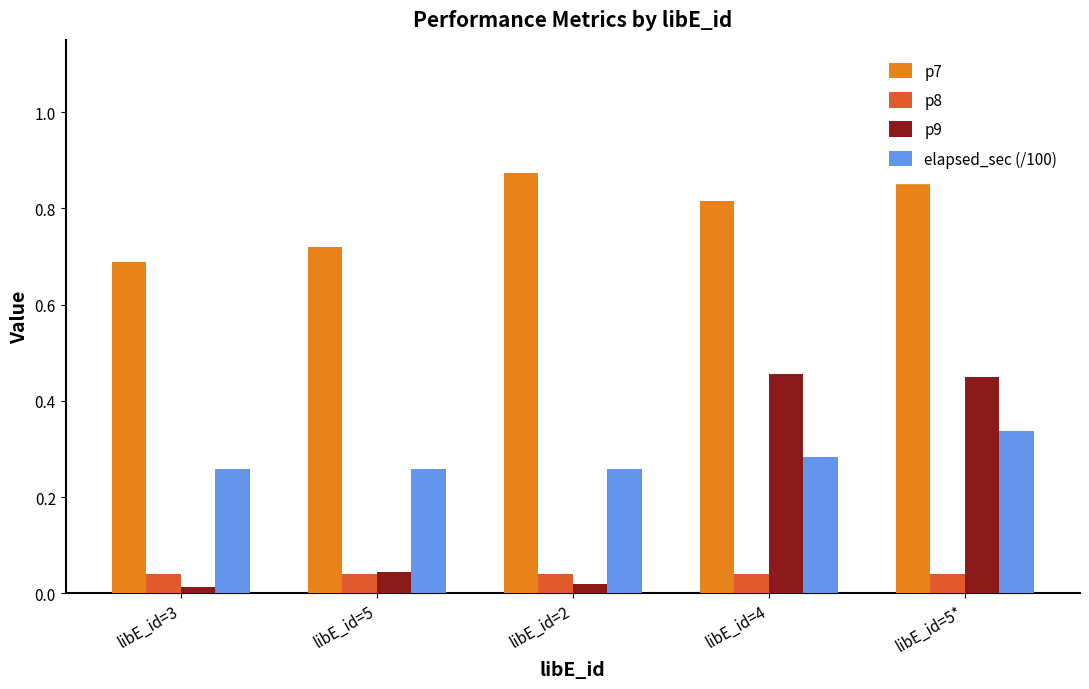

Reading right to left, extract all data points from this chart.

p7: 0.9	0.8	0.9	0.7	0.7
p8: 0.0	0.0	0.0	0.0	0.0
p9: 0.4	0.5	0.0	0.0	0.0
elapsed_sec (/100): 0.3	0.3	0.3	0.3	0.3